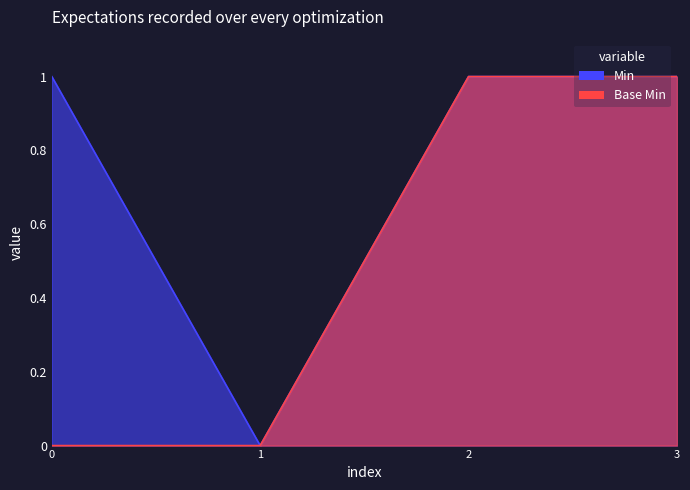

Which series has the largest total across all categories?

Min